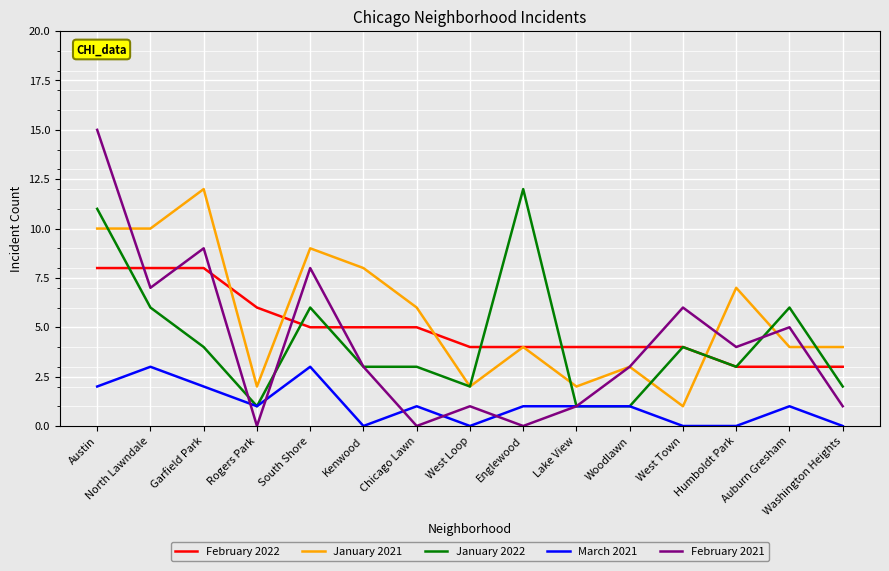

What position from the left is Garfield Park?

3